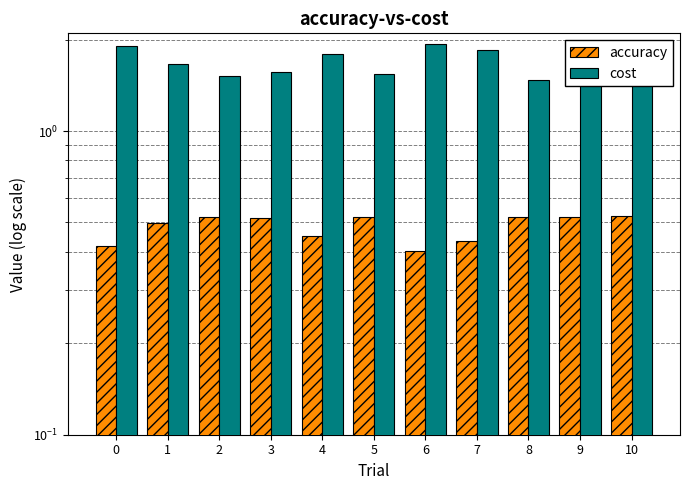

What are all the series names shown in the legend?

accuracy, cost